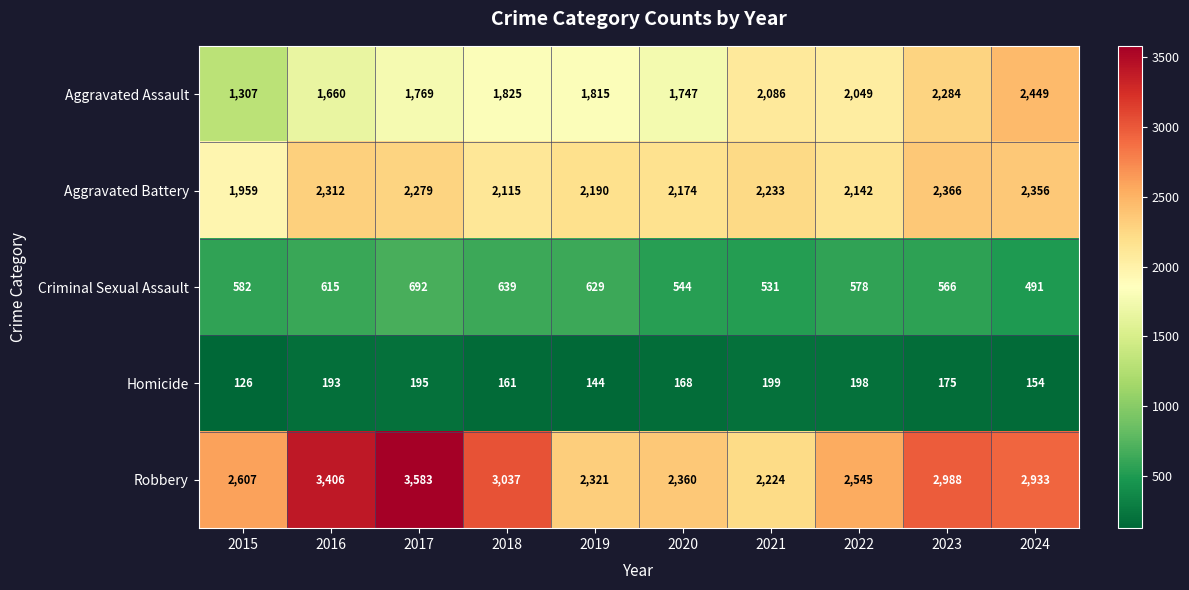

How many data points does each series have?

10